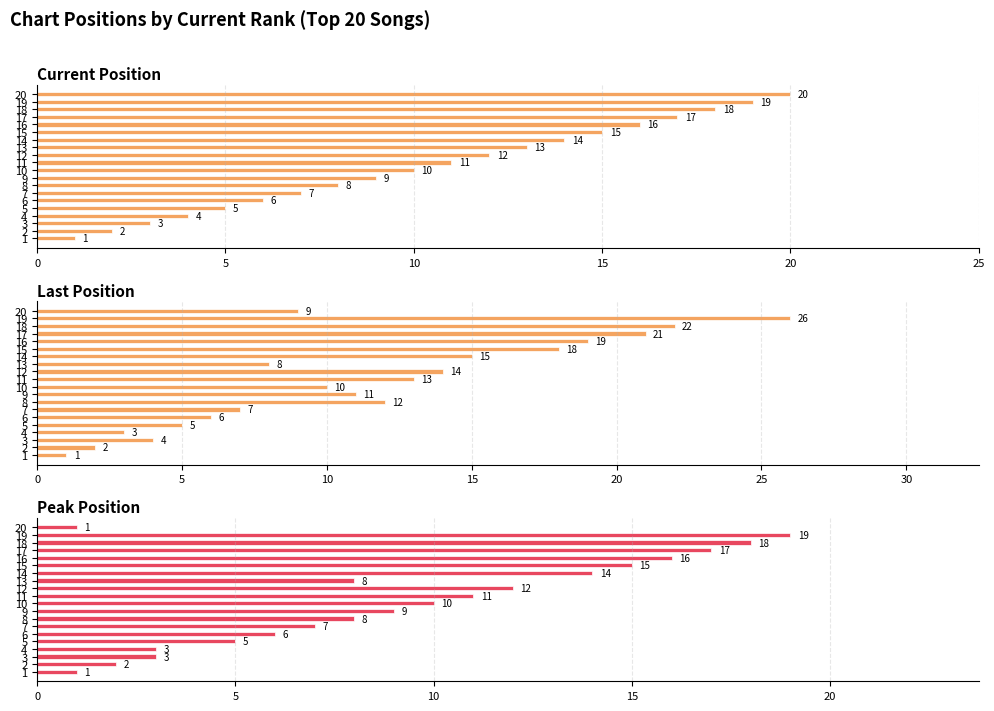

What is the label of the 9th bar from the right?

11